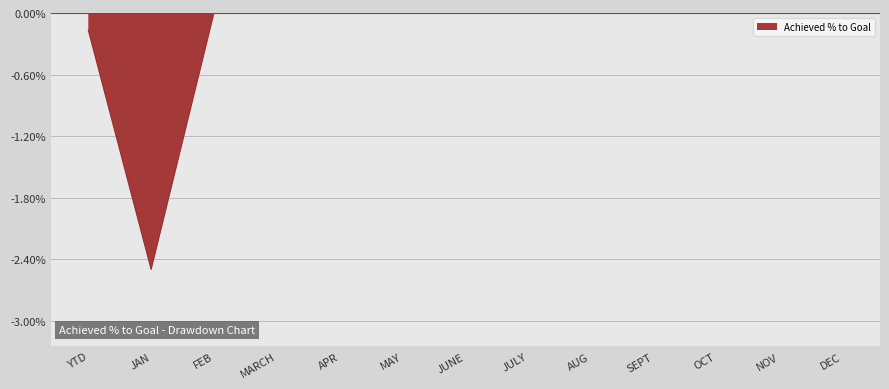

What position from the left is OCT?

11